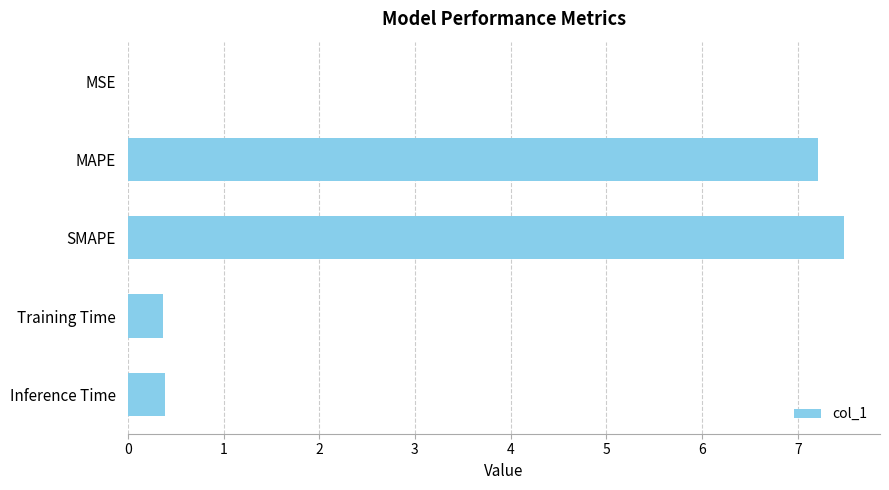

How many series are shown in this chart?

1